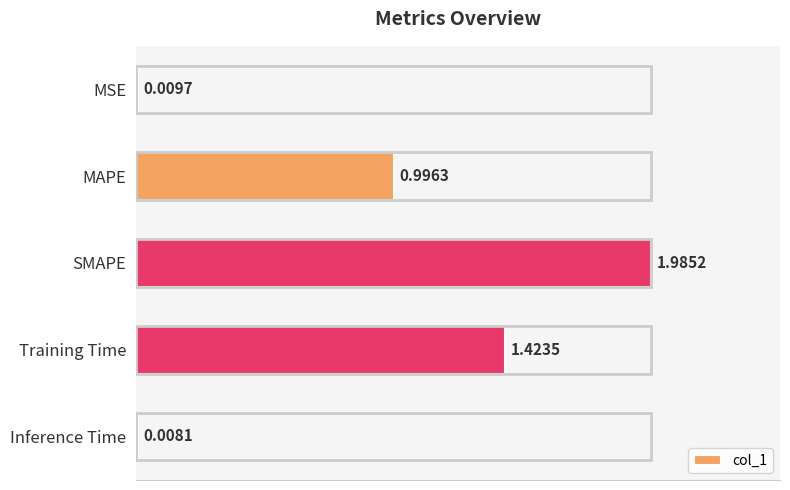

Which category has the lowest value across all series?

Inference Time